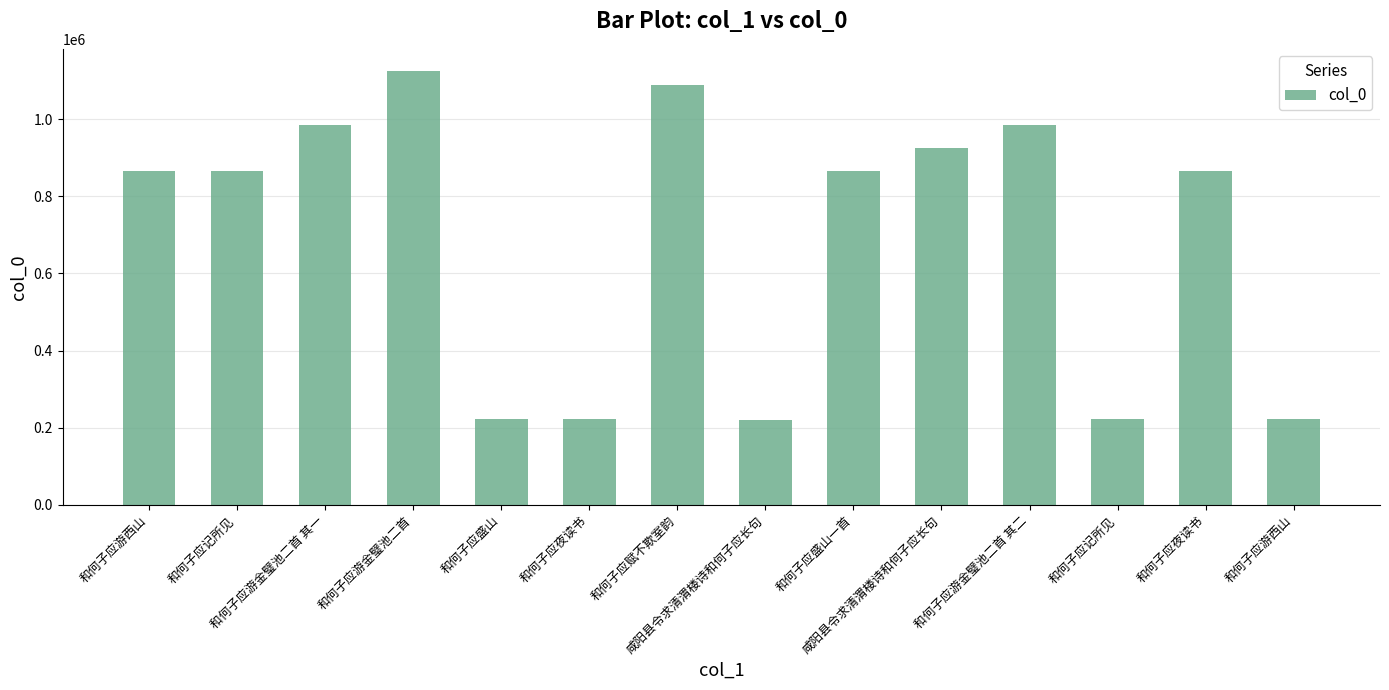

Reading left to right, what are all the values shown in this chart?

和何子应游西山=866512	和何子应记所见=866510	和何子应游金璧池二首 其一=984903	和何子应游金璧池二首=1125671	和何子应盛山=222097	和何子应夜读书=221924	和何子应赋不欺室韵=1088858	咸阳县令求清渭楼诗和何子应长句=219709	和何子应盛山一首=866511	咸阳县令求清渭楼诗和何子应长句=925402	和何子应游金璧池二首 其二=984902	和何子应记所见=221957	和何子应夜读书=866670	和何子应游西山=222095